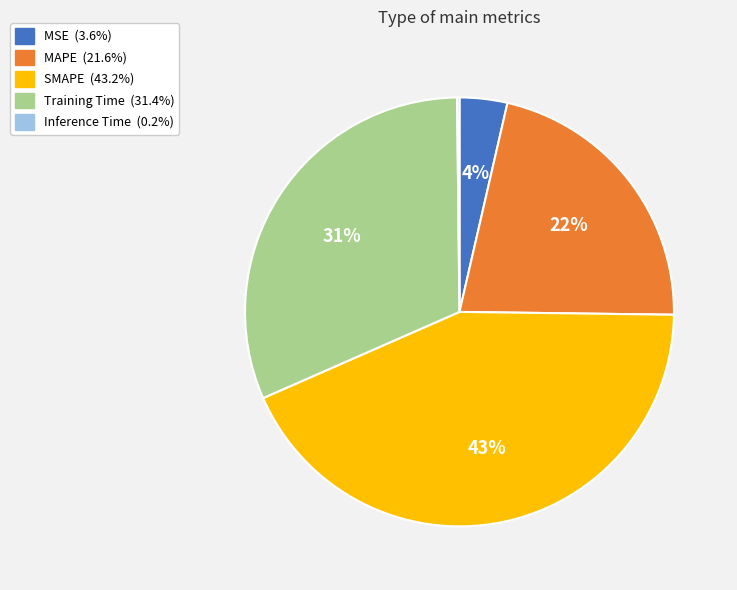

Combined, do Training Time and MSE account for over 50%?

No